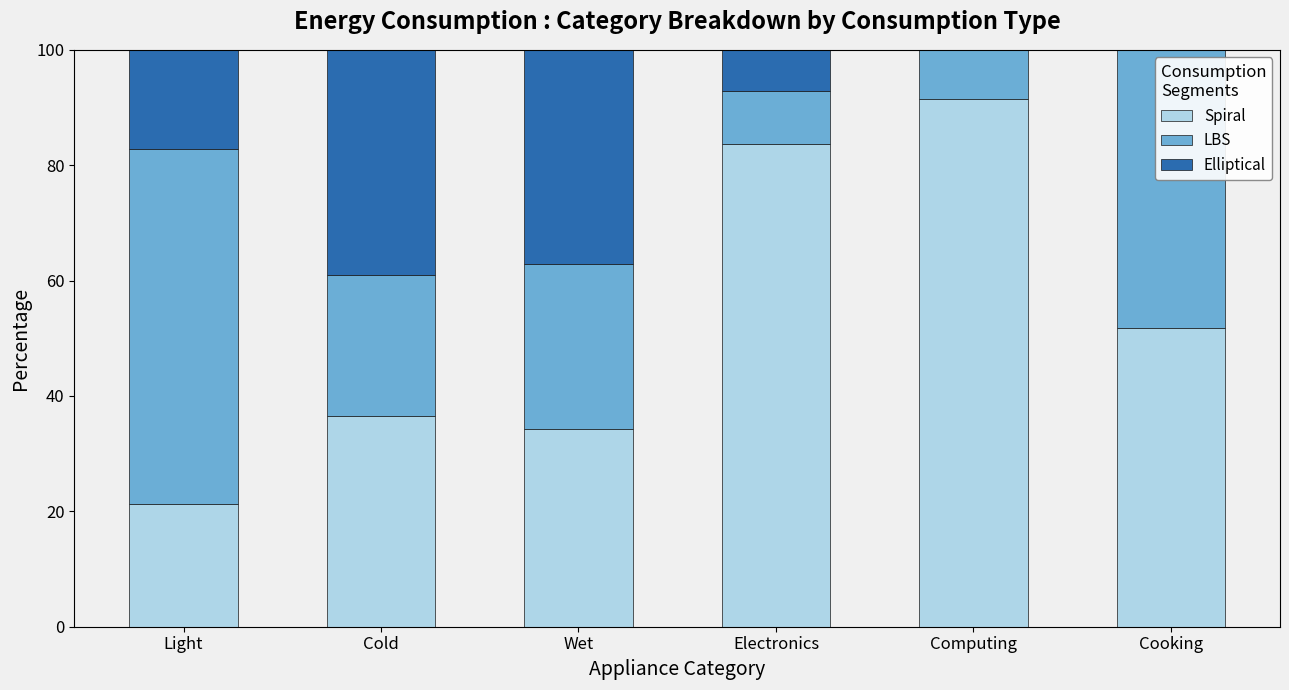

What is the highest value of the Spiral series?

91.5